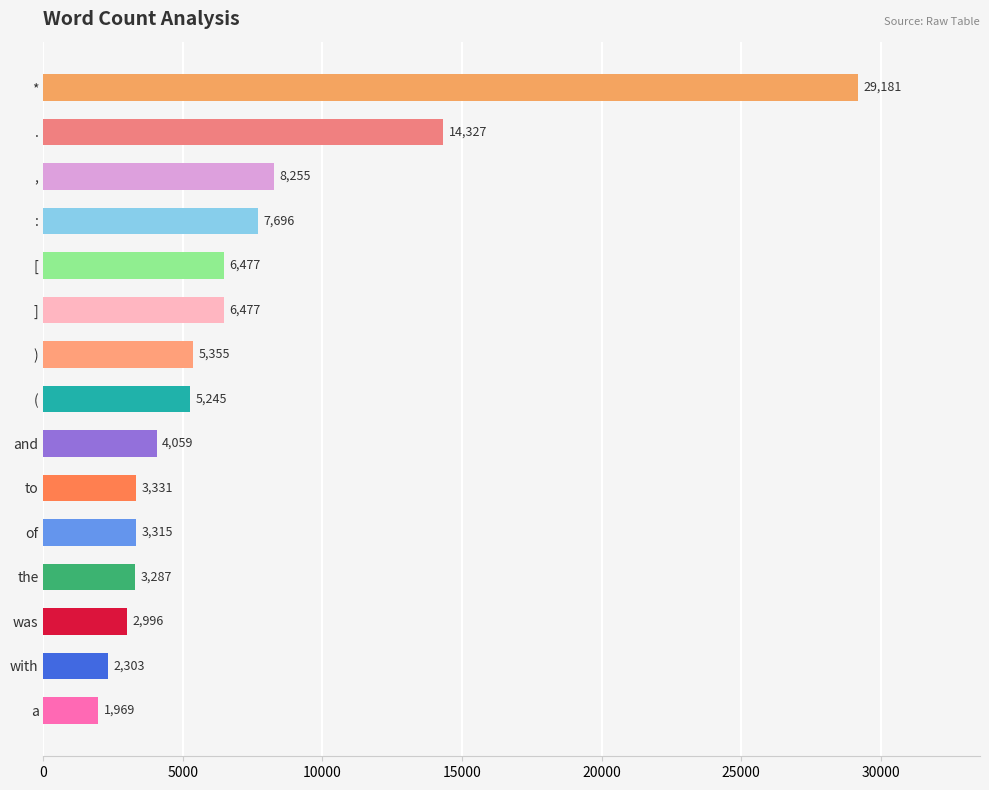

What is the sum of all values?

104273